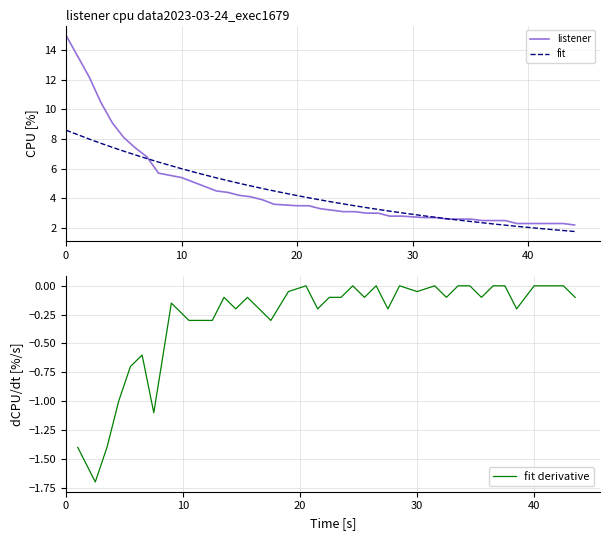

What is the label of the 10th point from the right?

30